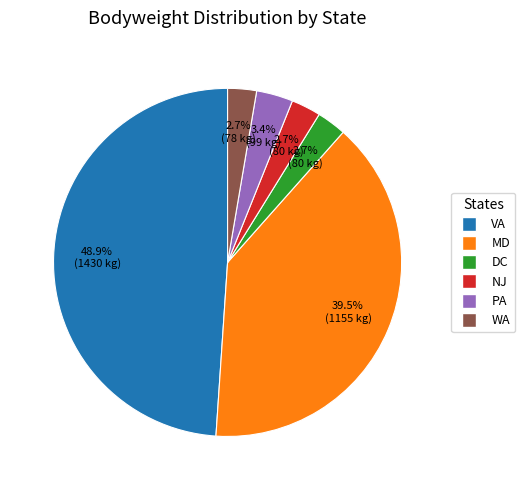

Count the number of slices in the pie.

6